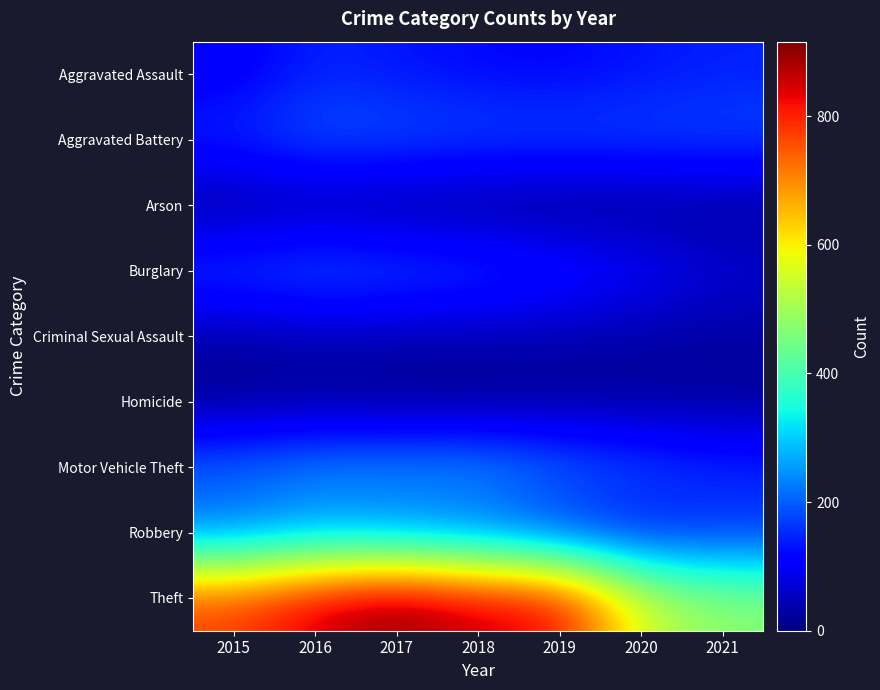

Reading right to left, what are all the values shown in this chart?

Aggravated Assault: 2021=142	2020=131	2019=113	2018=119	2017=131	2016=146	2015=95
Aggravated Battery: 2021=181	2020=180	2019=182	2018=183	2017=191	2016=196	2015=154
Arson: 2021=17	2020=12	2019=6	2018=8	2017=12	2016=25	2015=15
Burglary: 2021=71	2020=116	2019=143	2018=176	2017=189	2016=201	2015=178
Criminal Sexual Assault: 2021=28	2020=28	2019=37	2018=38	2017=38	2016=39	2015=31
Homicide: 2021=20	2020=22	2019=14	2018=8	2017=8	2016=18	2015=13
Motor Vehicle Theft: 2021=156	2020=184	2019=216	2018=256	2017=247	2016=245	2015=211
Robbery: 2021=153	2020=124	2019=150	2018=204	2017=224	2016=247	2015=212
Theft: 2021=474	2020=551	2019=841	2018=856	2017=916	2016=858	2015=774